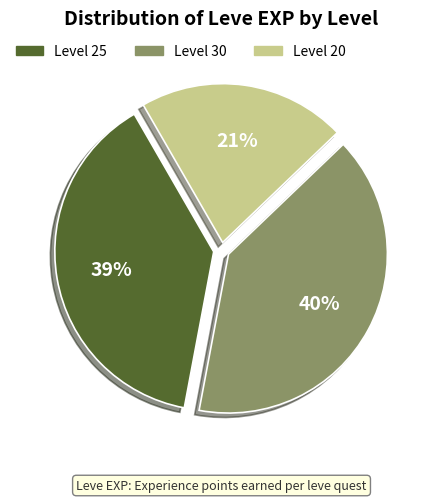

Which category has the smallest portion of the pie?

Level 20